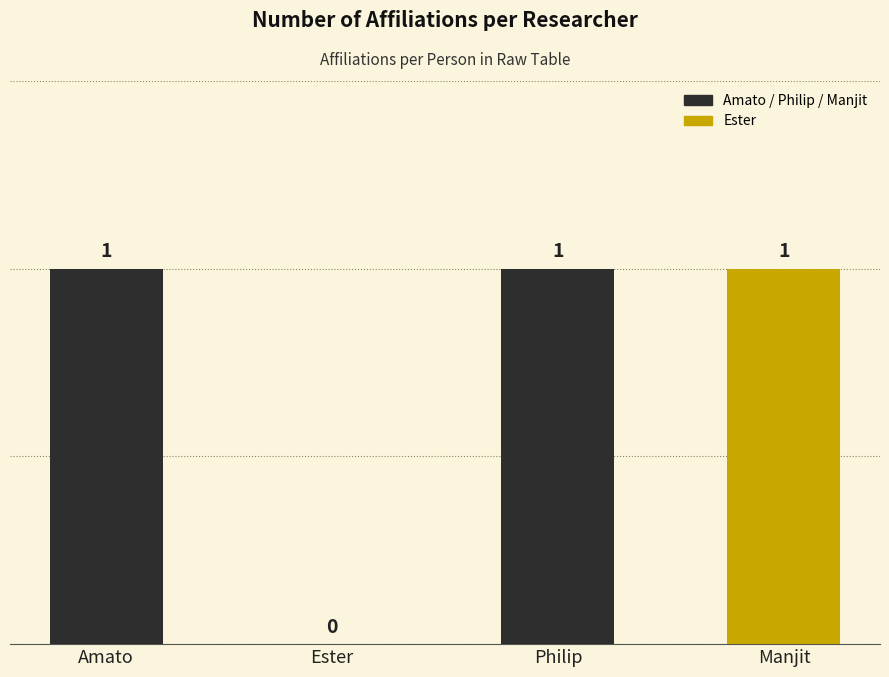

The chart shows a value of 2 at Manjit. True or false?

False